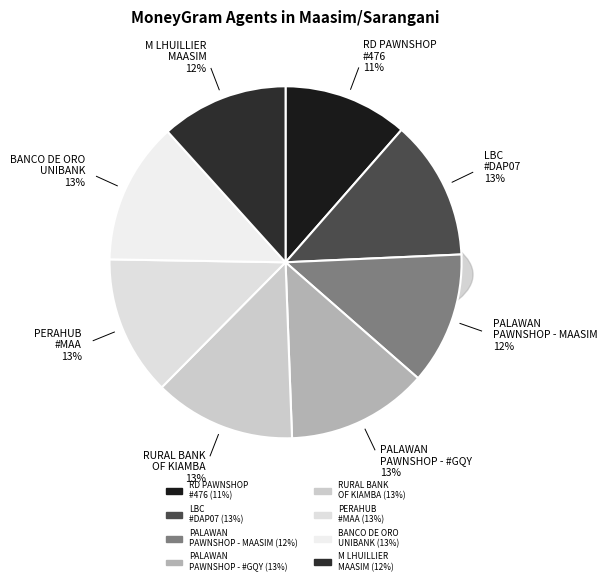

Combined, what portion of the pie is PERAHUB - #MAA - MAASIM - MAASIM and LBC - #DAP07 - MAASIM - MAASIM?

25.7%